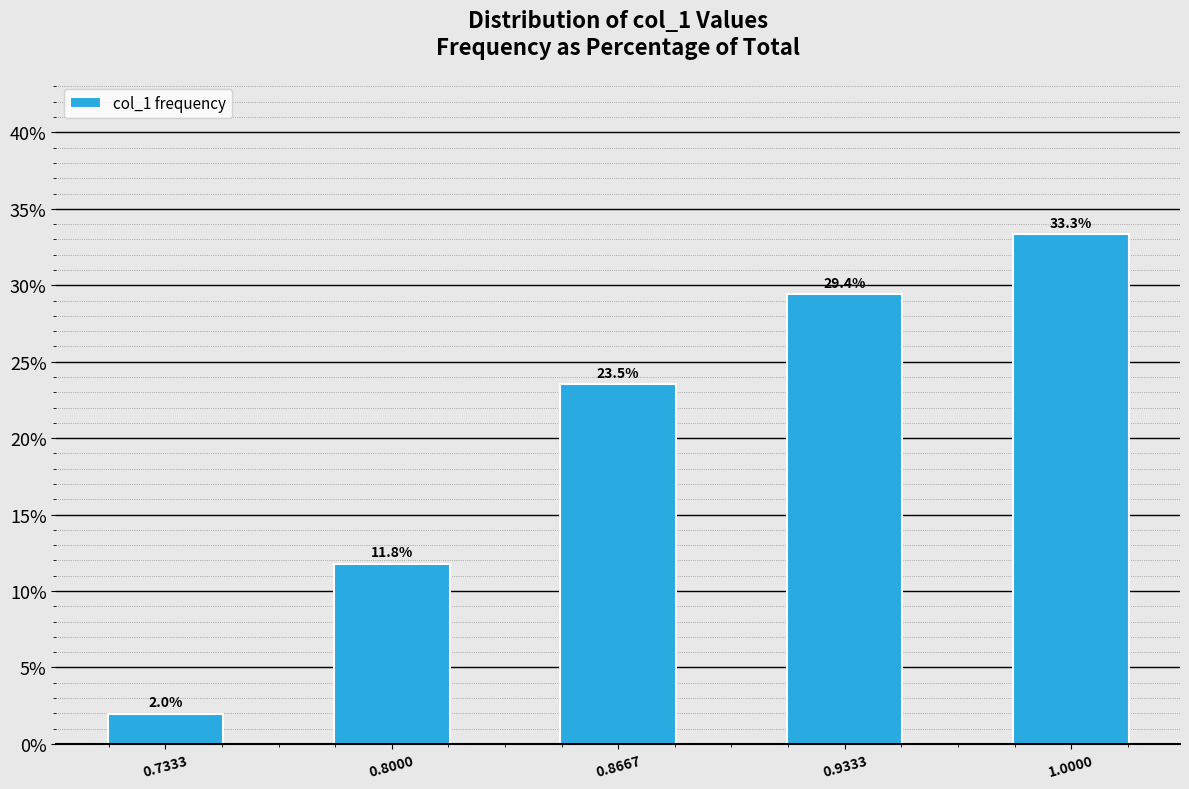

Reading right to left, extract all data points from this chart.

1.0000=33.3	0.9333=29.4	0.8667=23.5	0.8000=11.8	0.7333=2.0